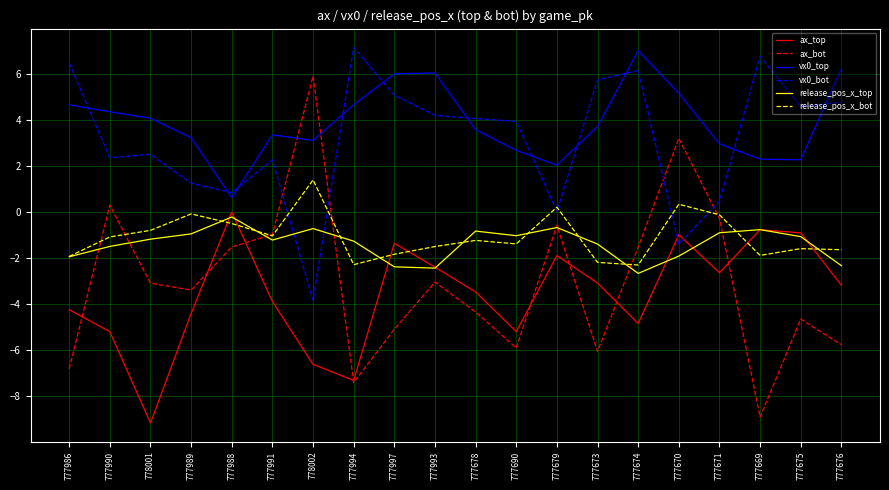

True or false: ax_top has a value of -1.1 at 777690.

False